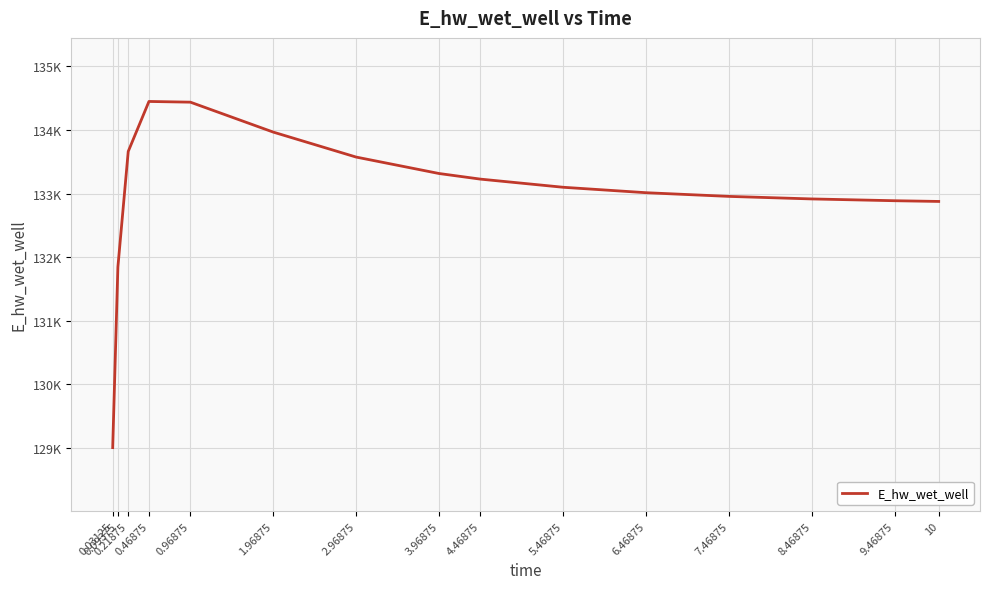

Is this an area chart (filled region under the line)?

No